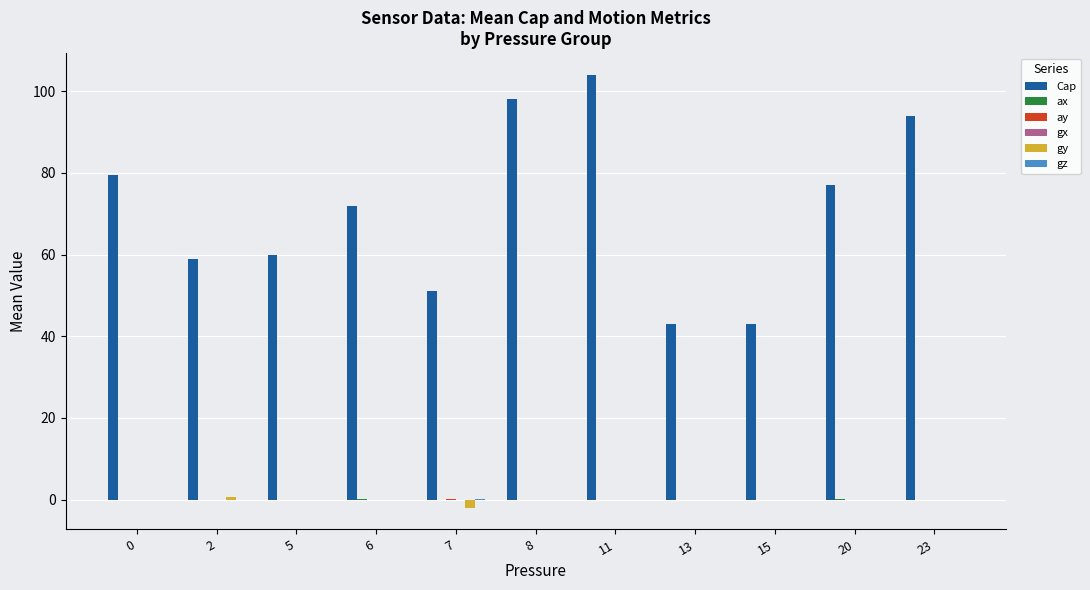

The value of gy at 15 is 0.0. True or false?

True